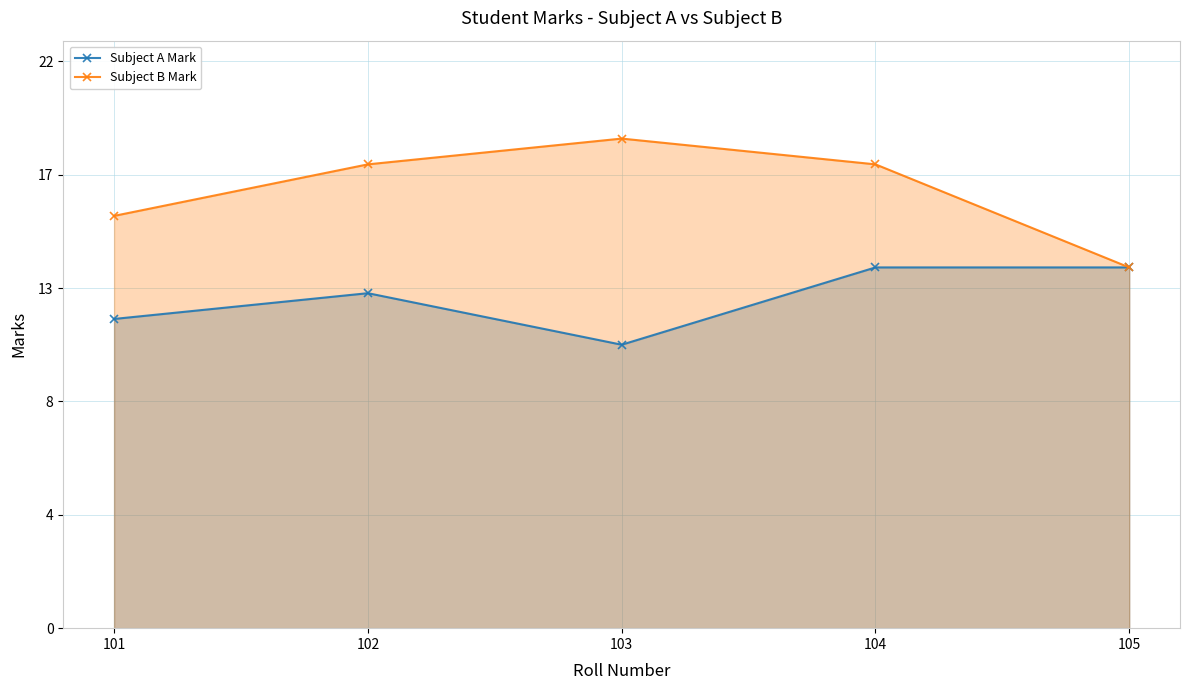

At which category is the sum across all series the highest?

104